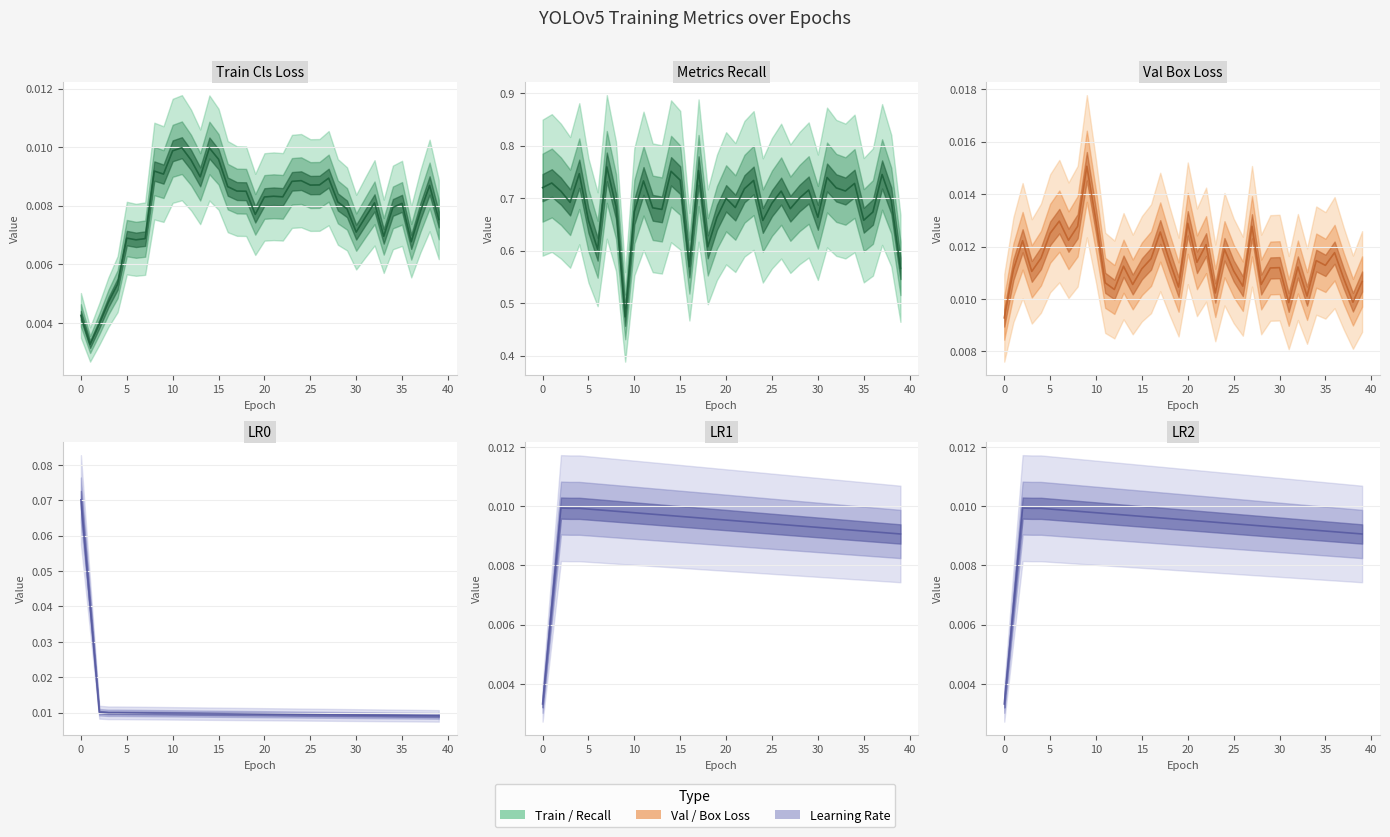

What is the total value across all series at 19?

0.7